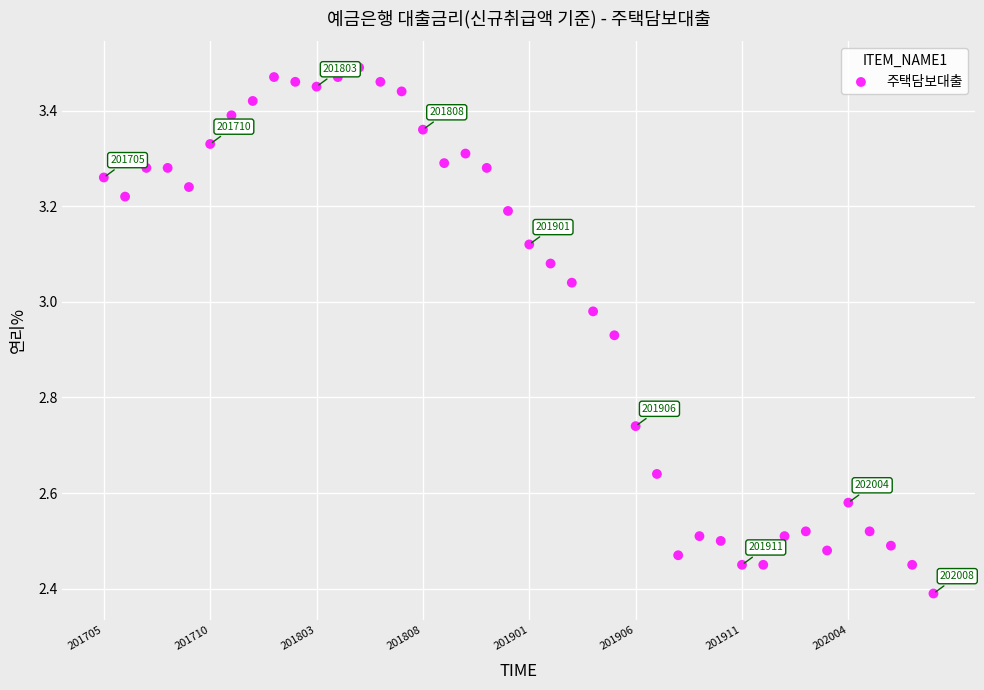

What is the range of Y values (max minus min)?

1.1